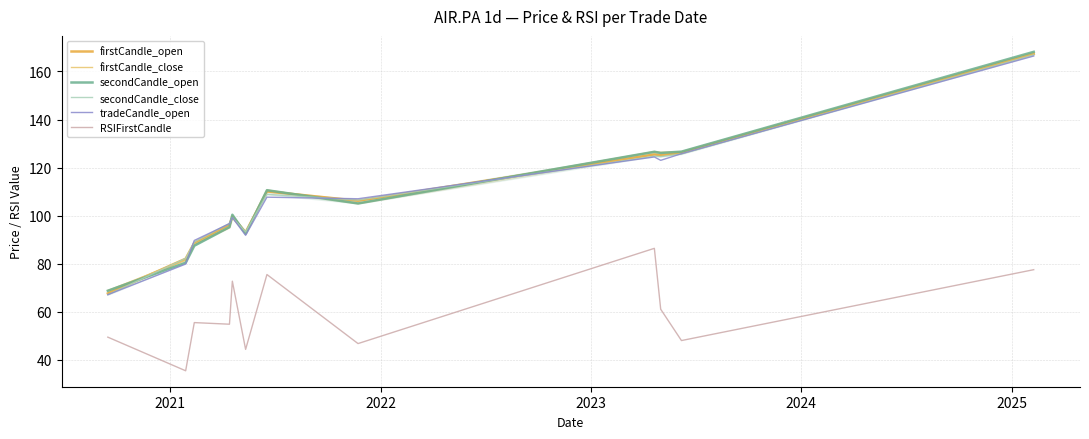

True or false: tradeCandle_open and RSIFirstCandle intersect in this chart.

False